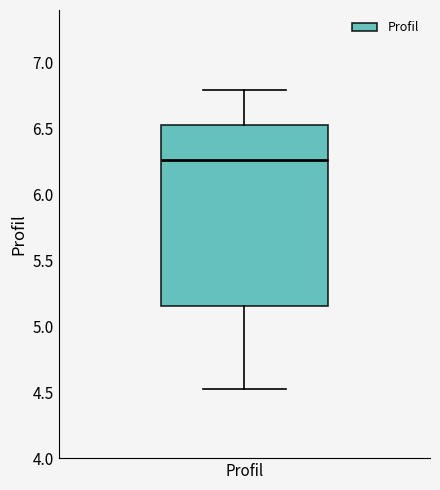

Transcribe this box plot: give where the median line is, the range the box spans, and where the two whiskers end, as read against the y-axis. The values are not printed on the chart, so give them approximately, as read against the axis.

median 6.25, box 5.15 to 6.55, whiskers 4.55 to 6.80